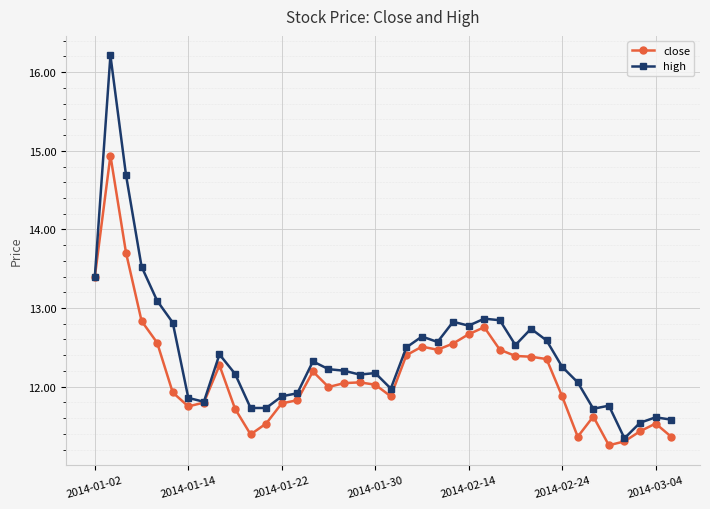

List the series in order of their peak value, lowest first.

close, high